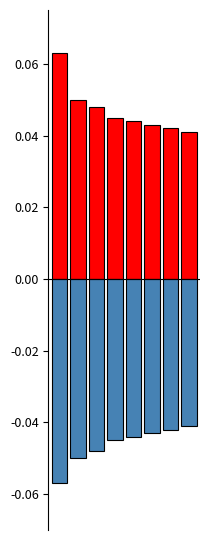

At how many categories does at least one series exceed 0?

8